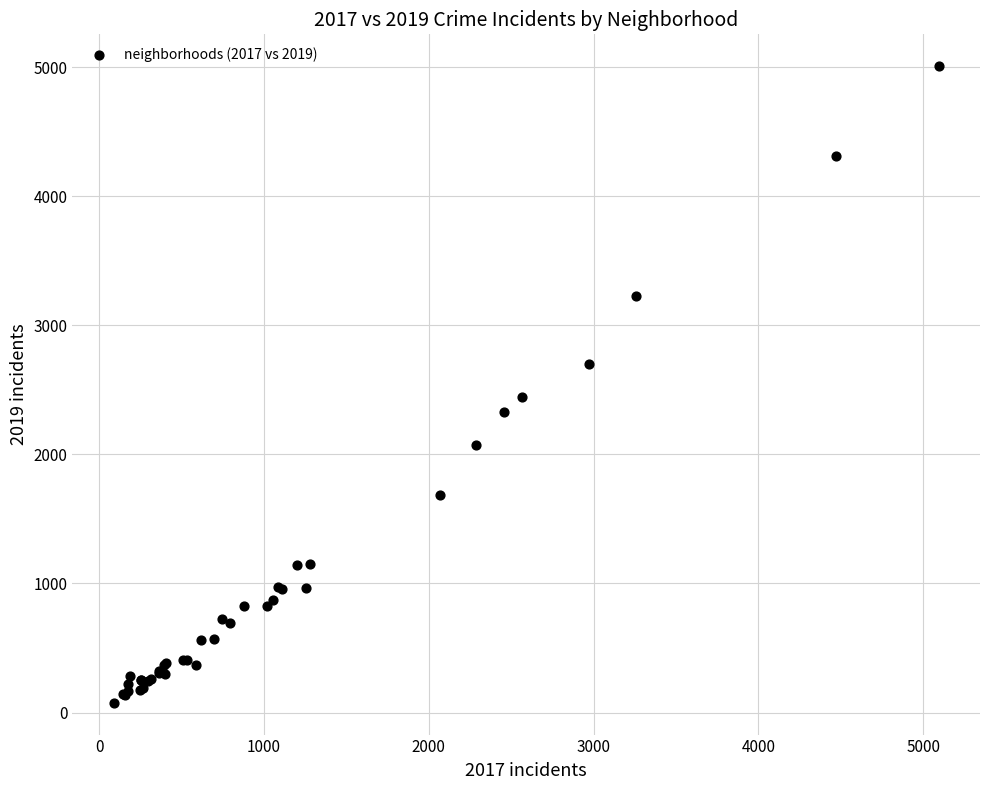

What Y value in the scatter plot is closest to 2542?

2441